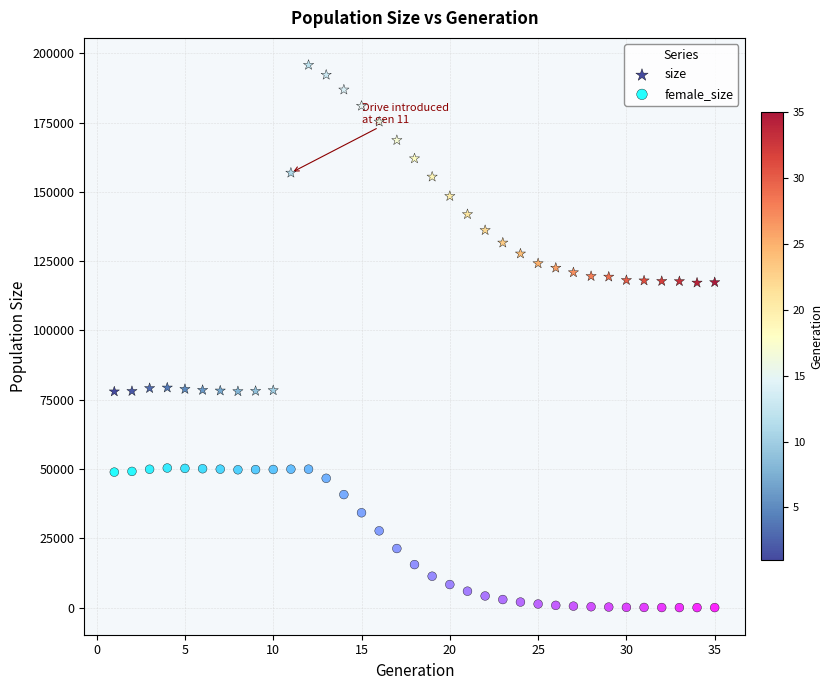

Across all data points, what is the range of X values (max minus min)?

34